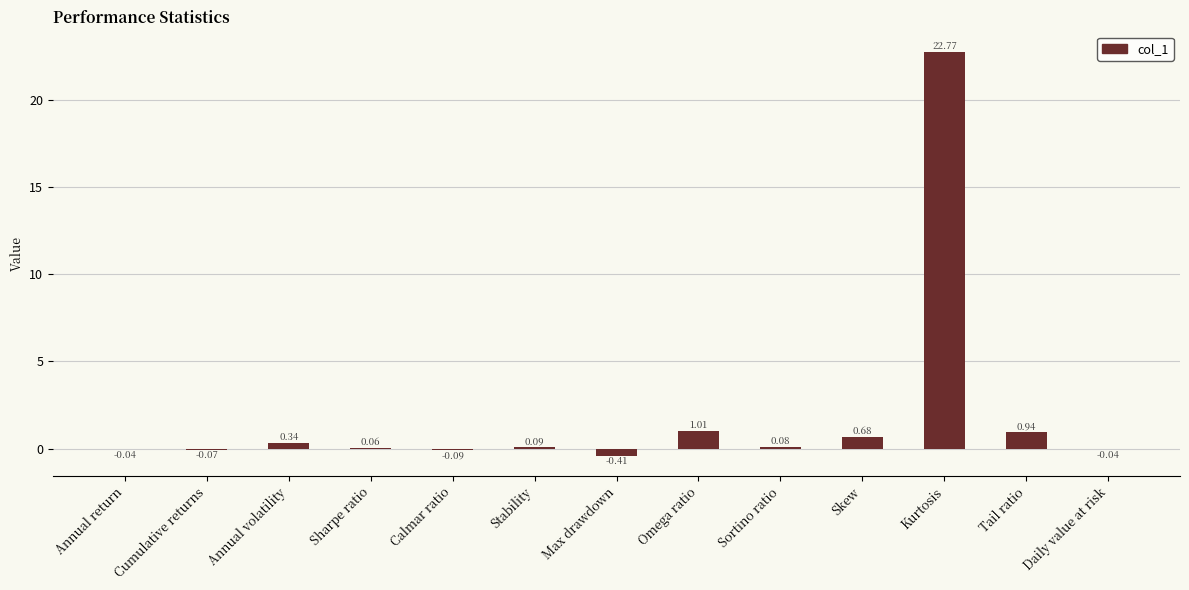

What is the sum of all values?

25.3